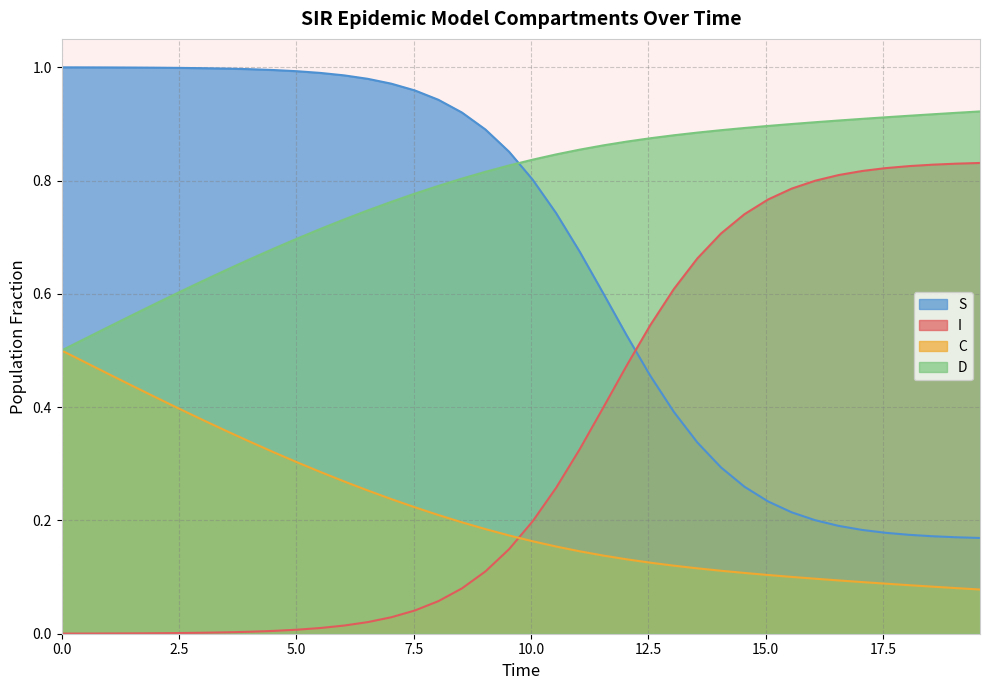

What is the average value of the D series?

0.2